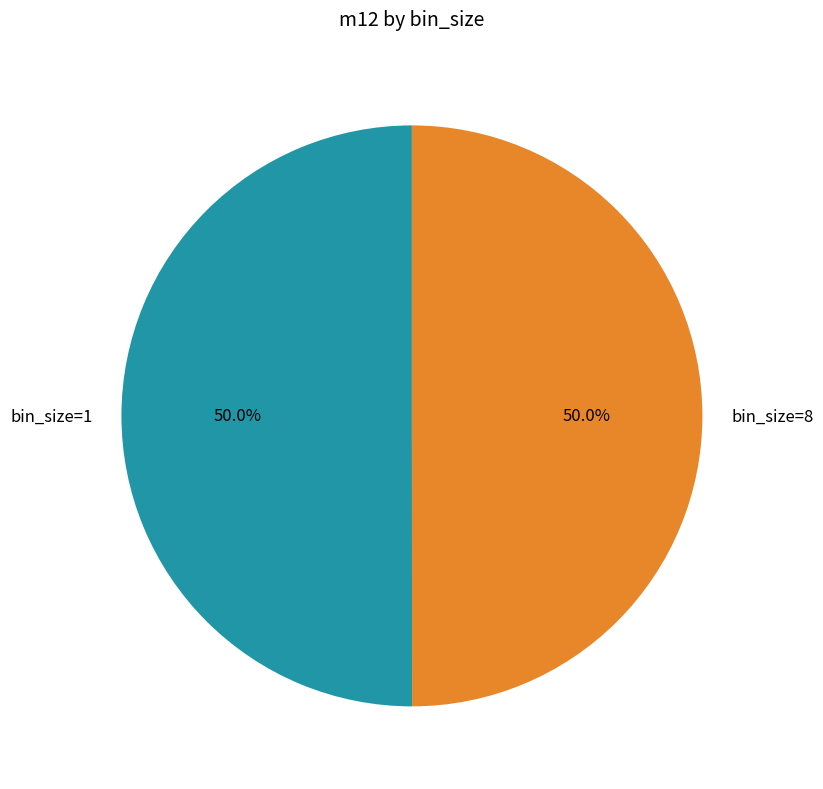

Combined, what portion of the pie is bin_size=1 and bin_size=8?

100.0%